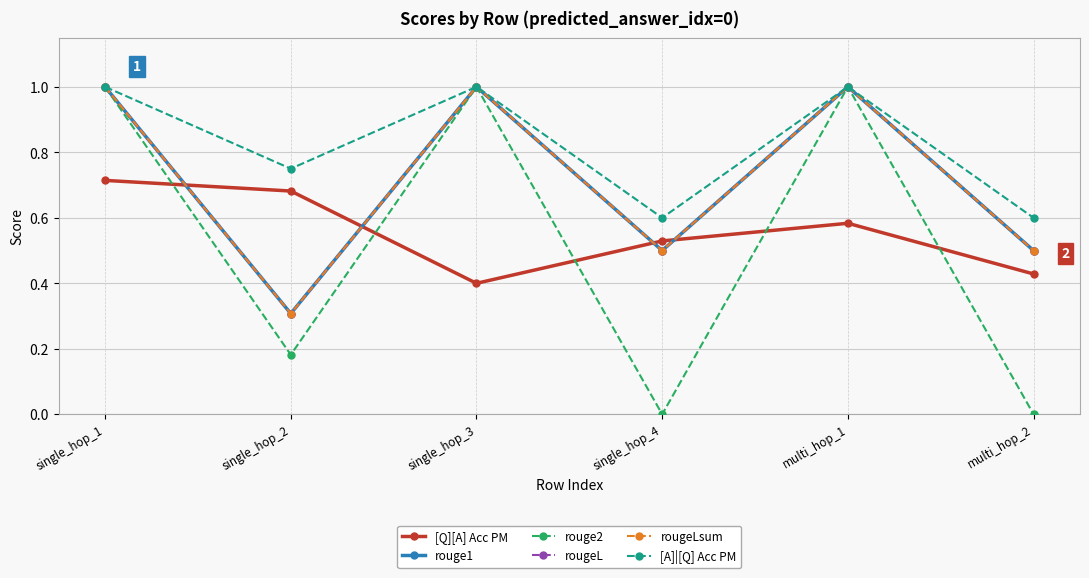

Is this an area chart (filled region under the line)?

No